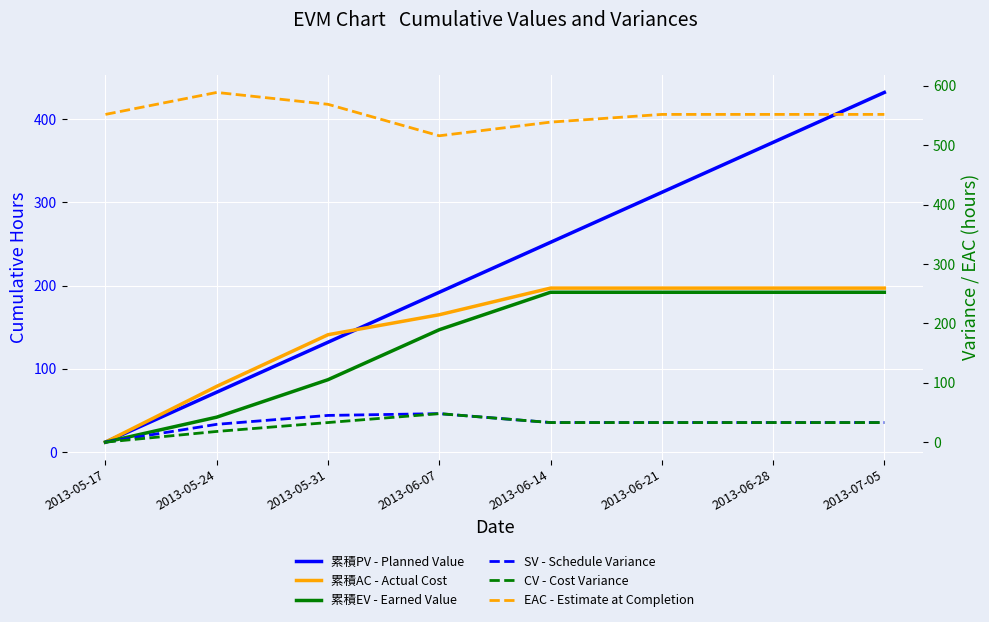

Which label corresponds to the smallest value in the chart?

2013-05-17